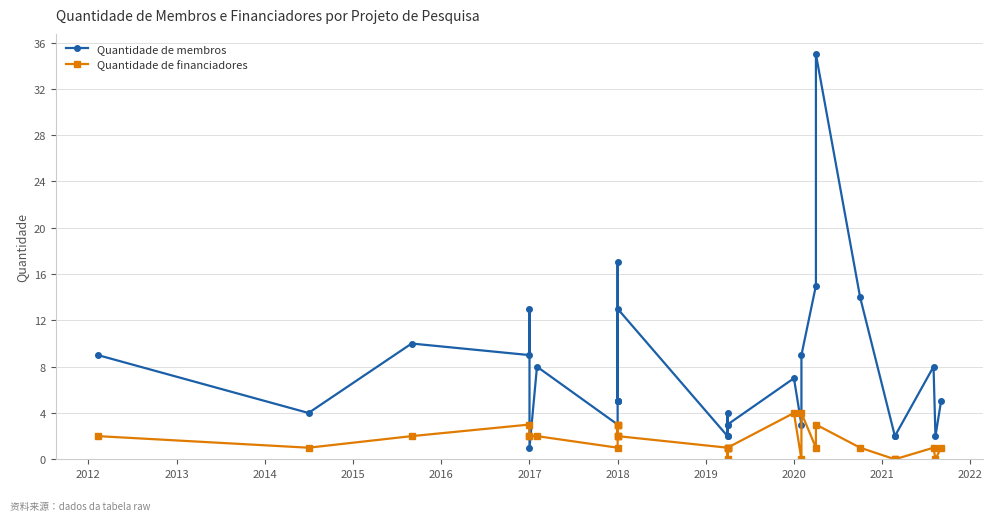

In Quantidade de membros, how many points are higher than both neighbors (excluding endpoints)?

9